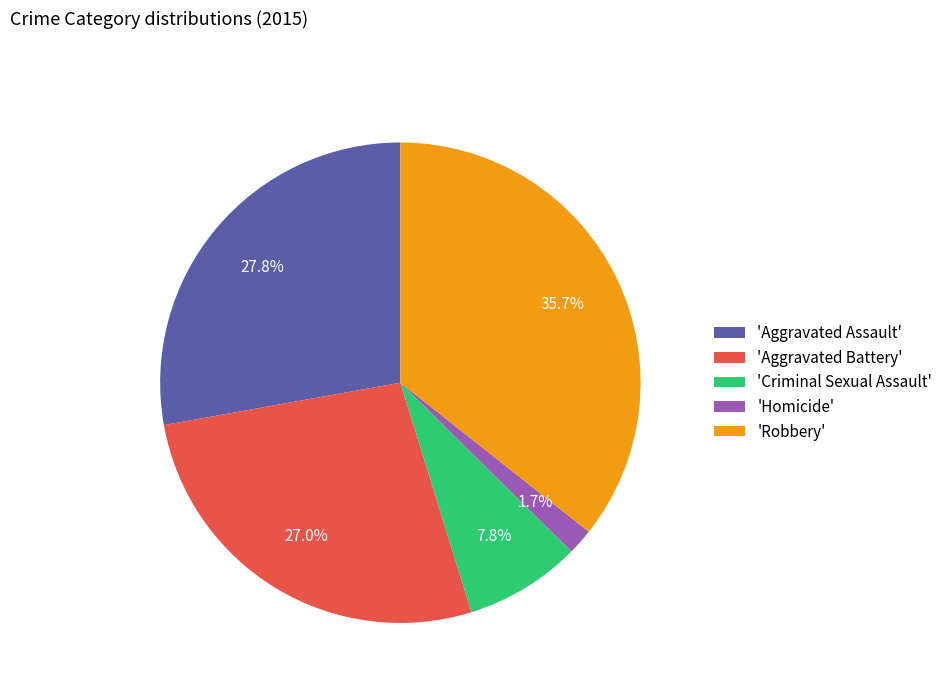

Which category has the biggest portion of the pie?

'Robbery'